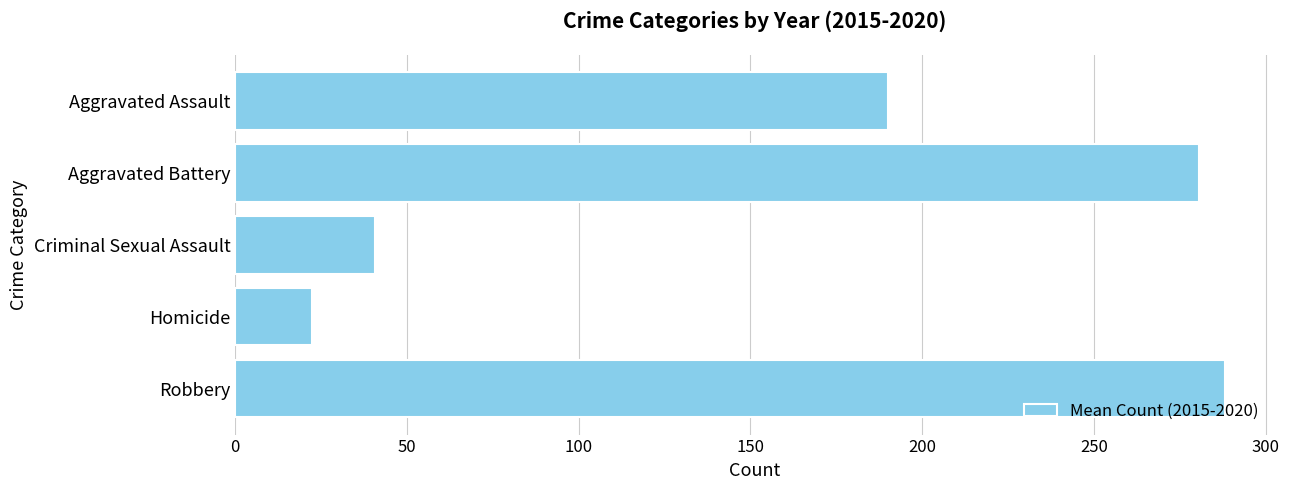

Reading bottom to top, extract all data points from this chart.

Robbery=288.0	Homicide=22.3	Criminal Sexual Assault=40.8	Aggravated Battery=280.5	Aggravated Assault=190.2